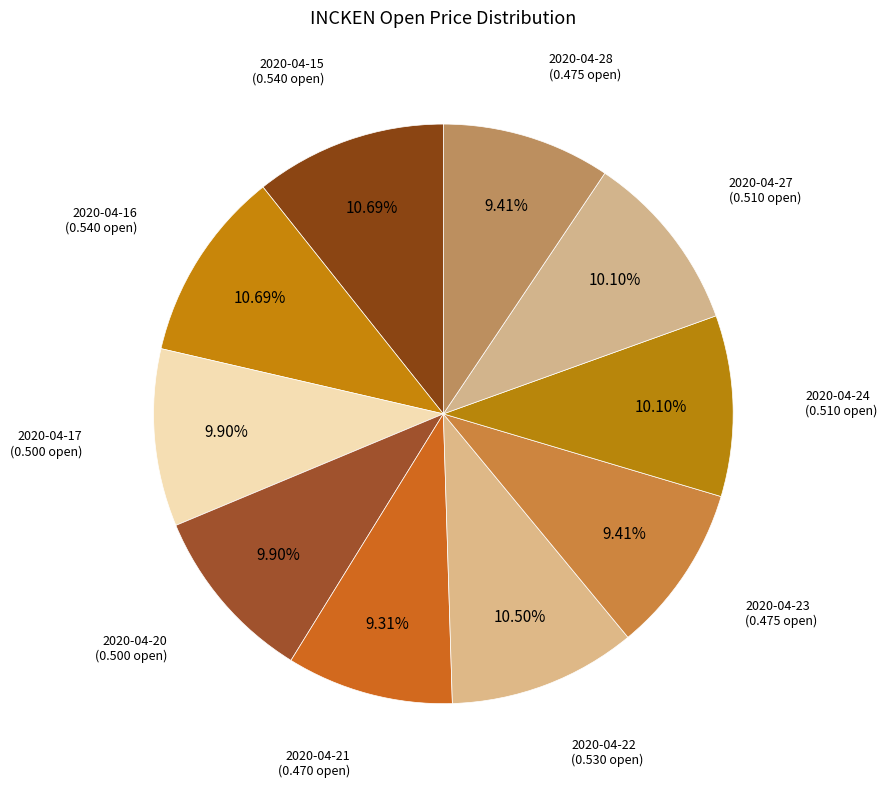

Count the number of slices in the pie.

10